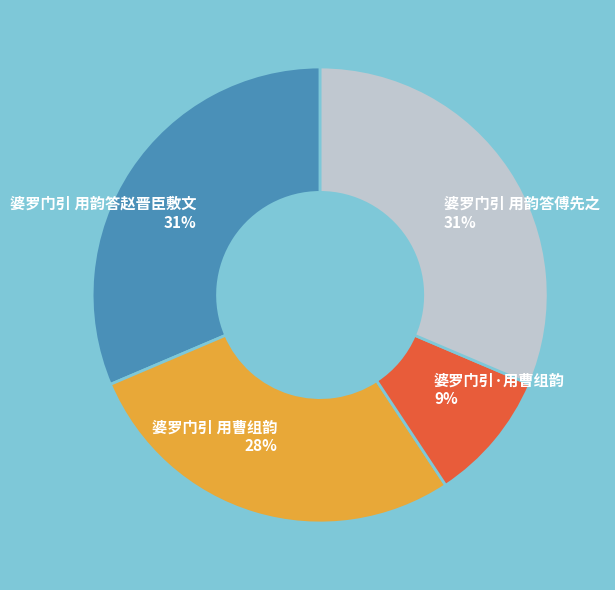

Which category has the smallest portion of the pie?

婆罗门引·用曹组韵